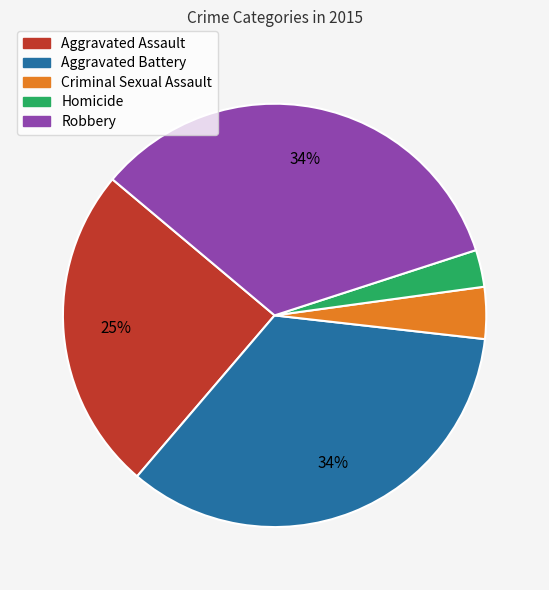

To the nearest percent, what percentage of the pie is Robbery?

34%